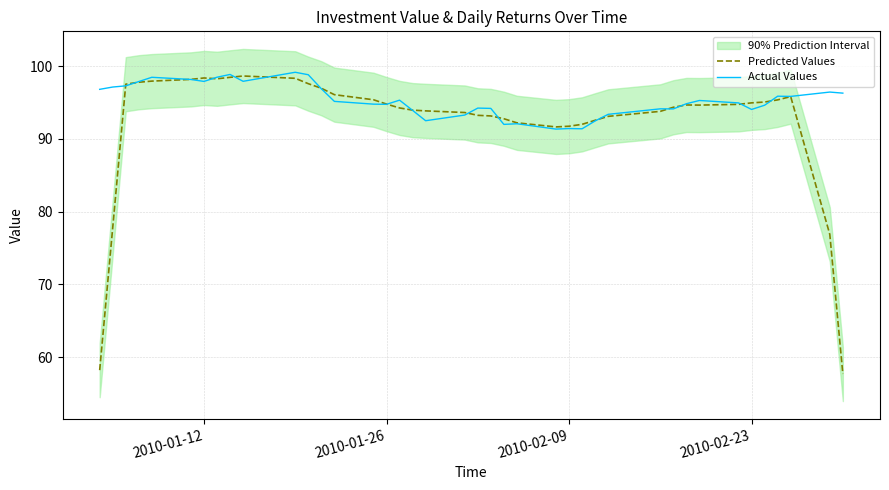

What is the lowest value of the Actual Values series?

91.3